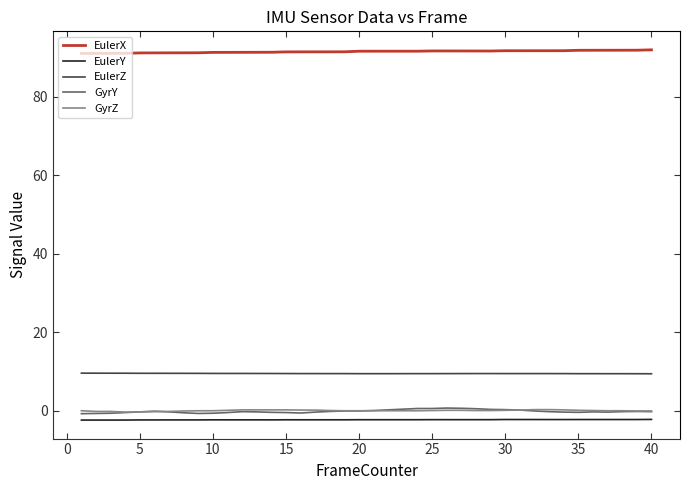

Does the chart have visible grid lines?

No